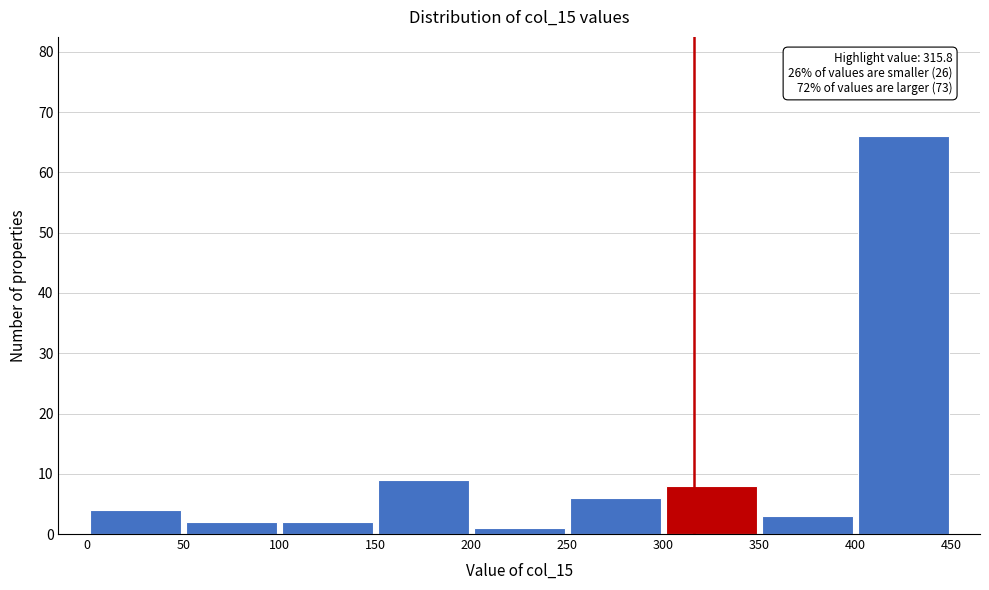

Which range on the x-axis has the tallest bar?

400 to 450